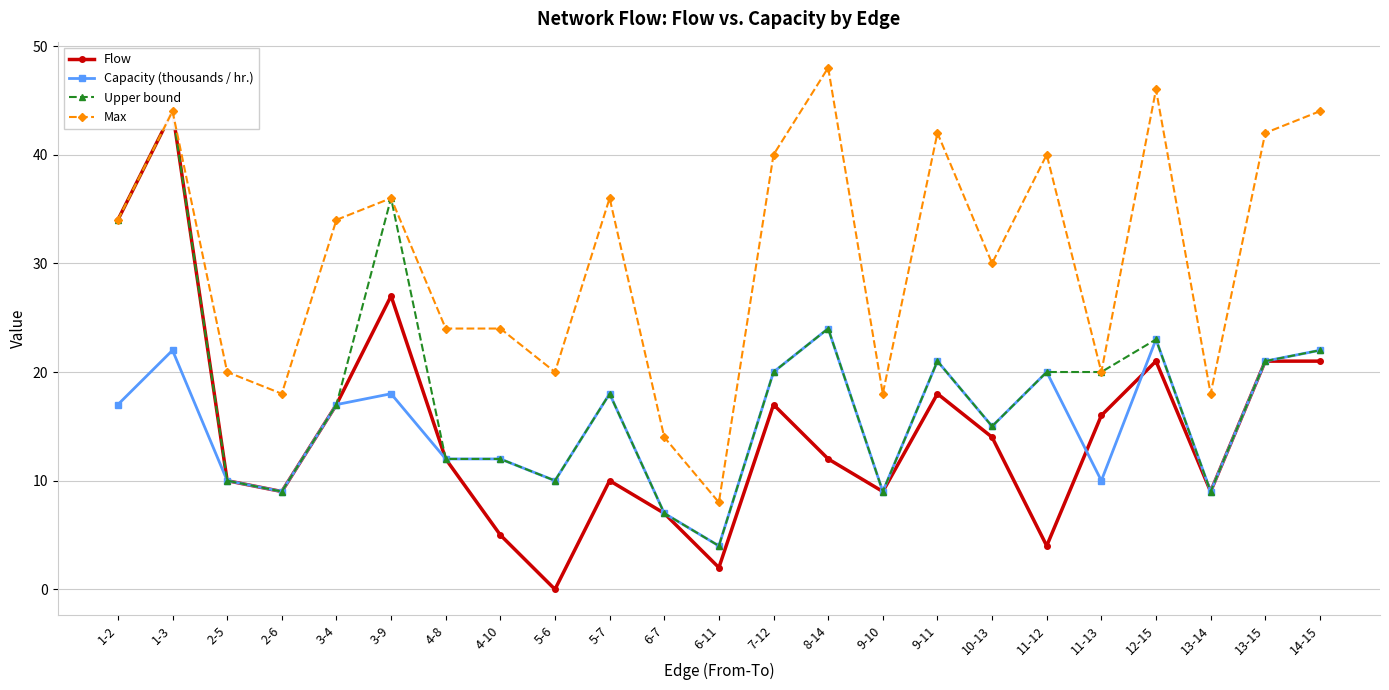

Rank the series by their maximum value, from highest to lowest.

Max, Flow, Upper bound, Capacity (thousands / hr.)